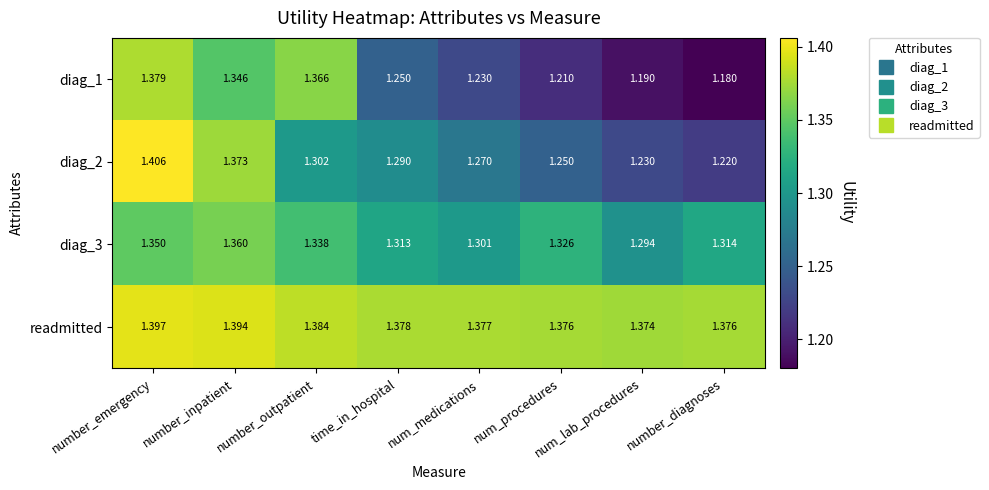

Which series has the largest total across all categories?

readmitted